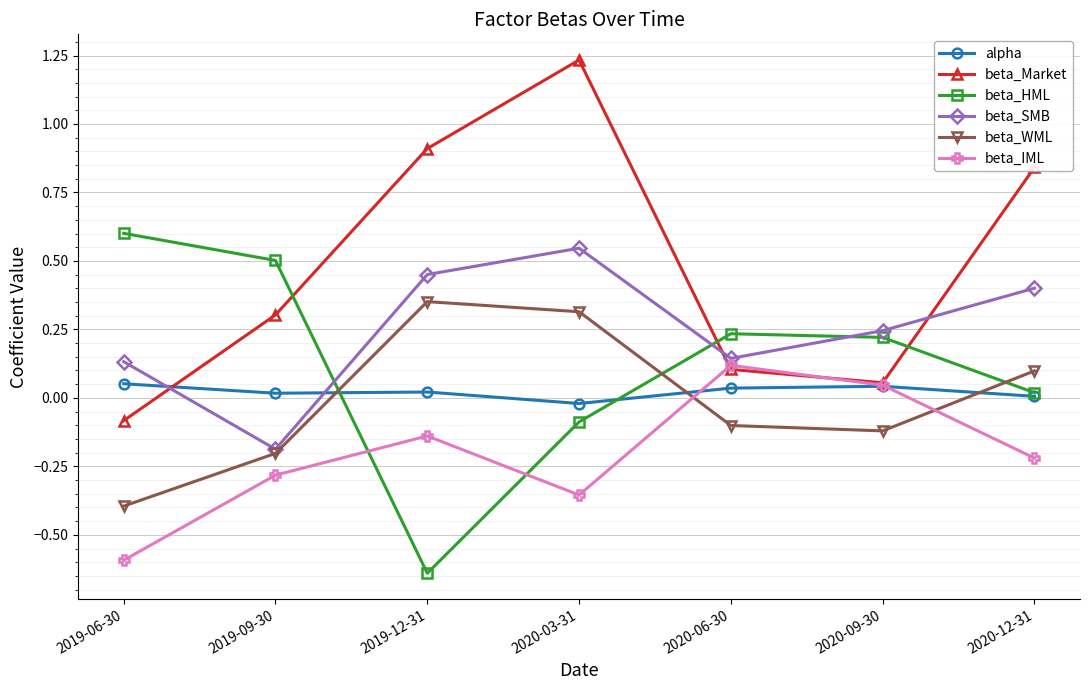

Does the chart have visible grid lines?

Yes